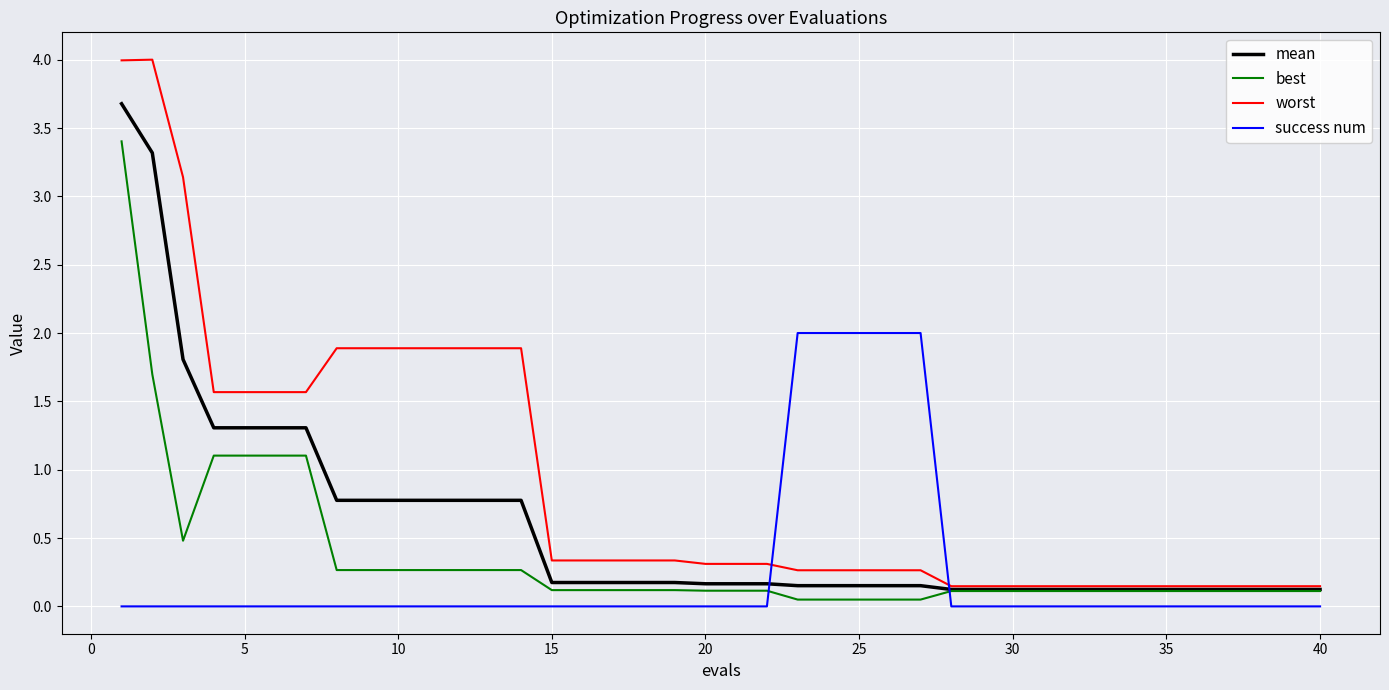

True or false: success num and worst cross at least once.

True